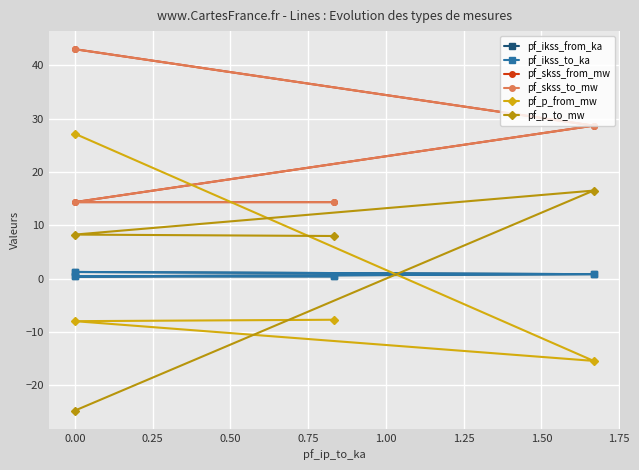

What is the minimum value shown in the chart?

-24.8